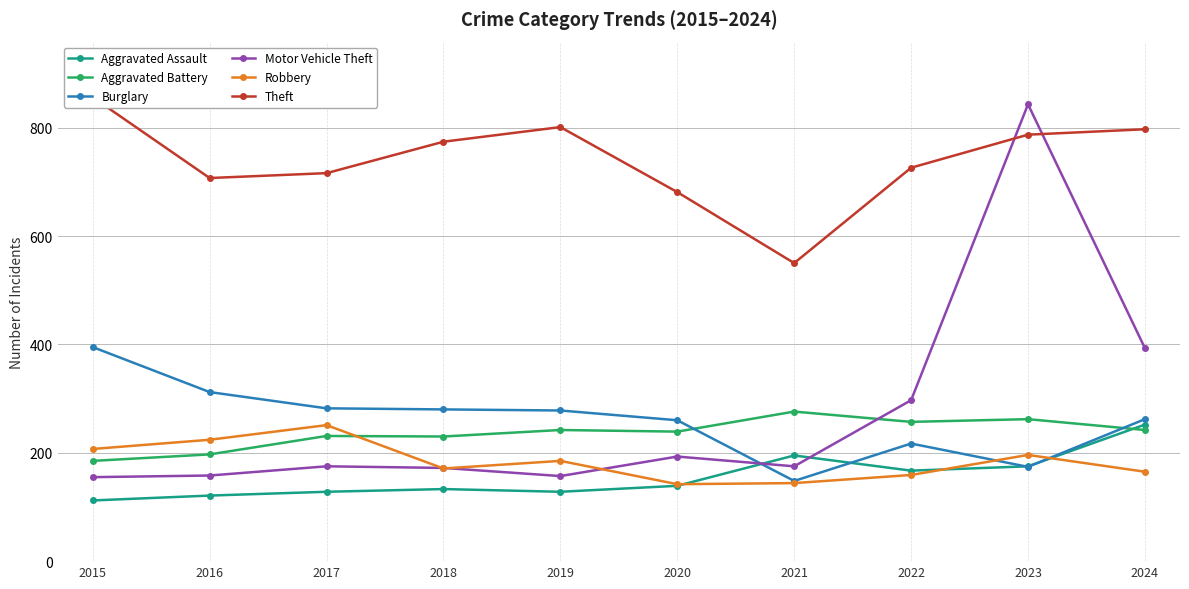

What is the average value of the Robbery series?

184